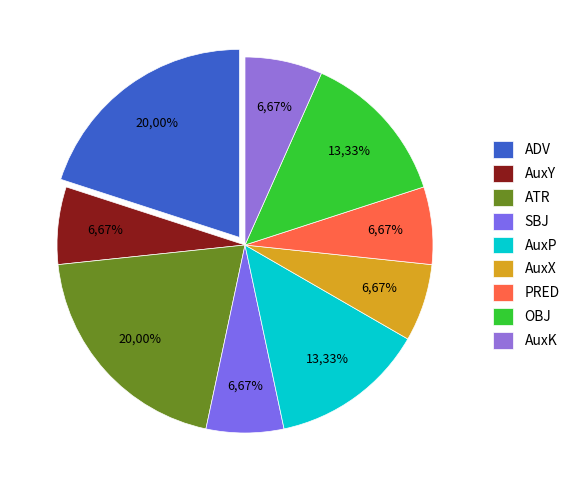

The ADV slice represents 20% of the pie. True or false?

True